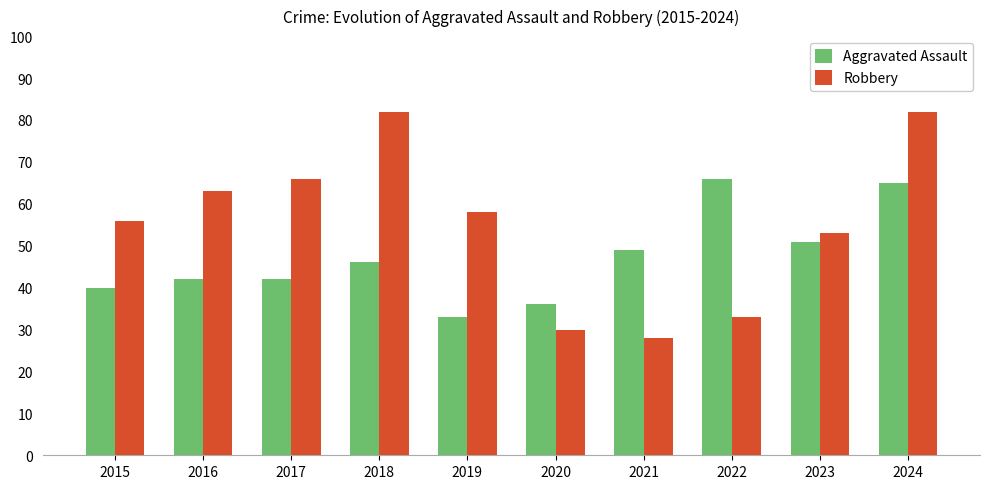

What is the value of the Aggravated Assault bar at the 10th from the left?

65